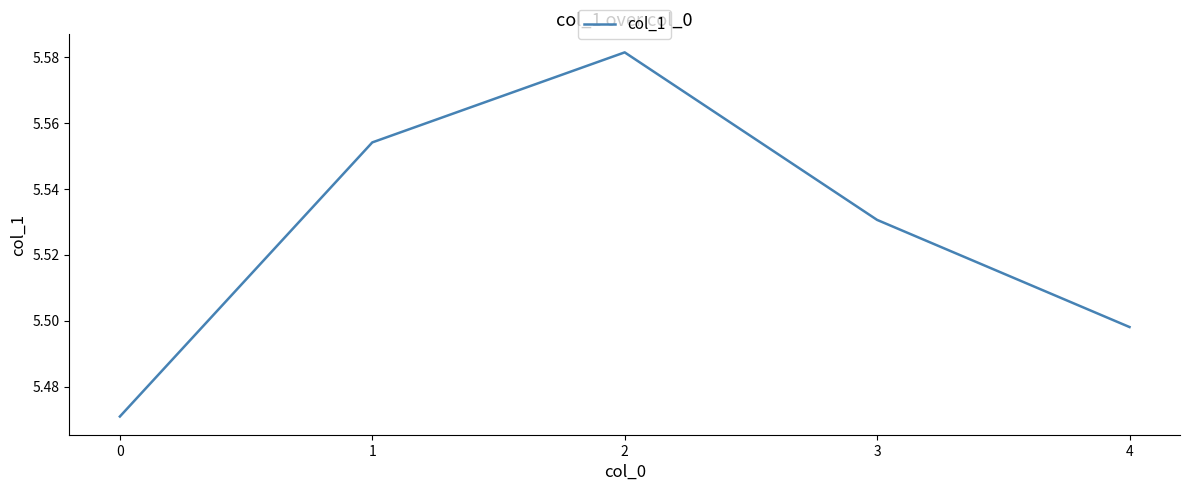

The value at 2 is 3.8. True or false?

False